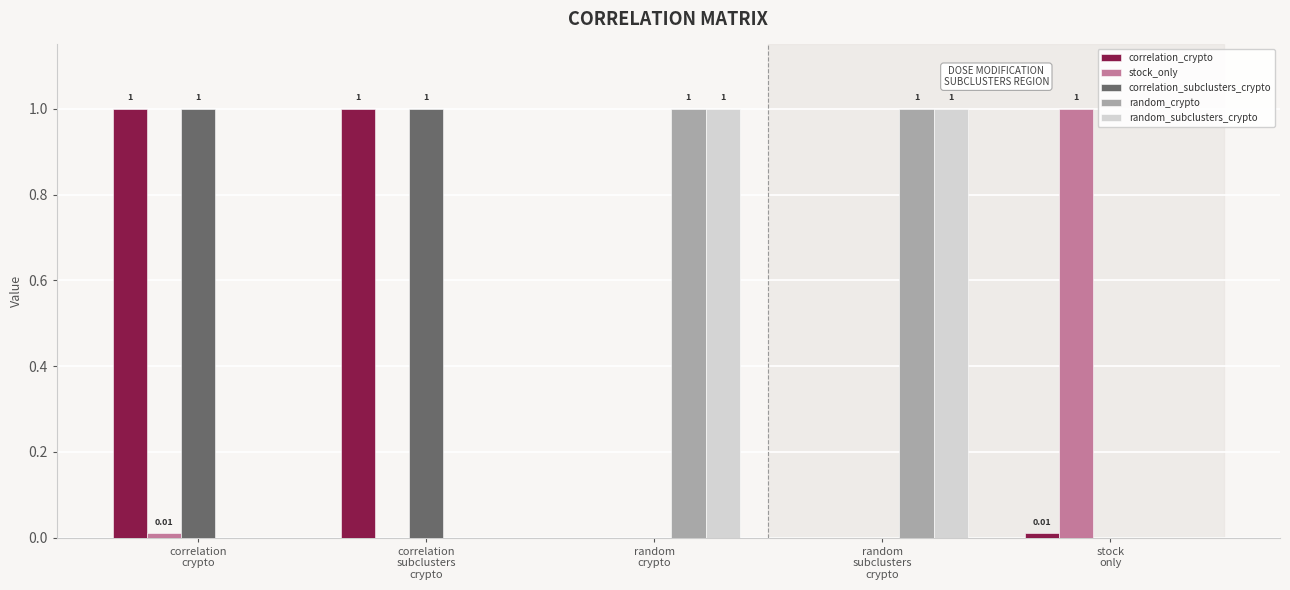

How many data points does each series have?

5